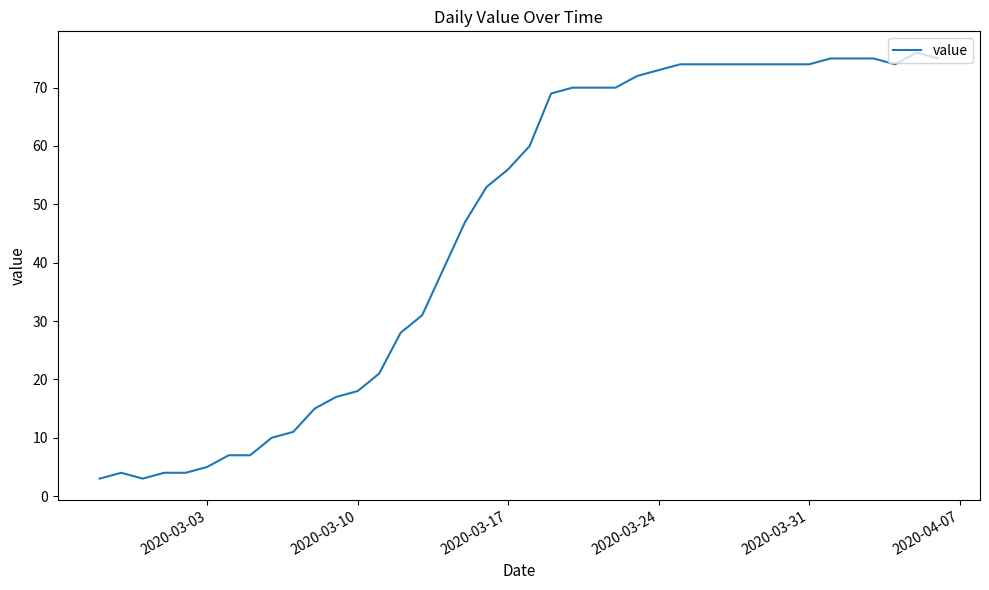

What is the minimum value shown in the chart?

3